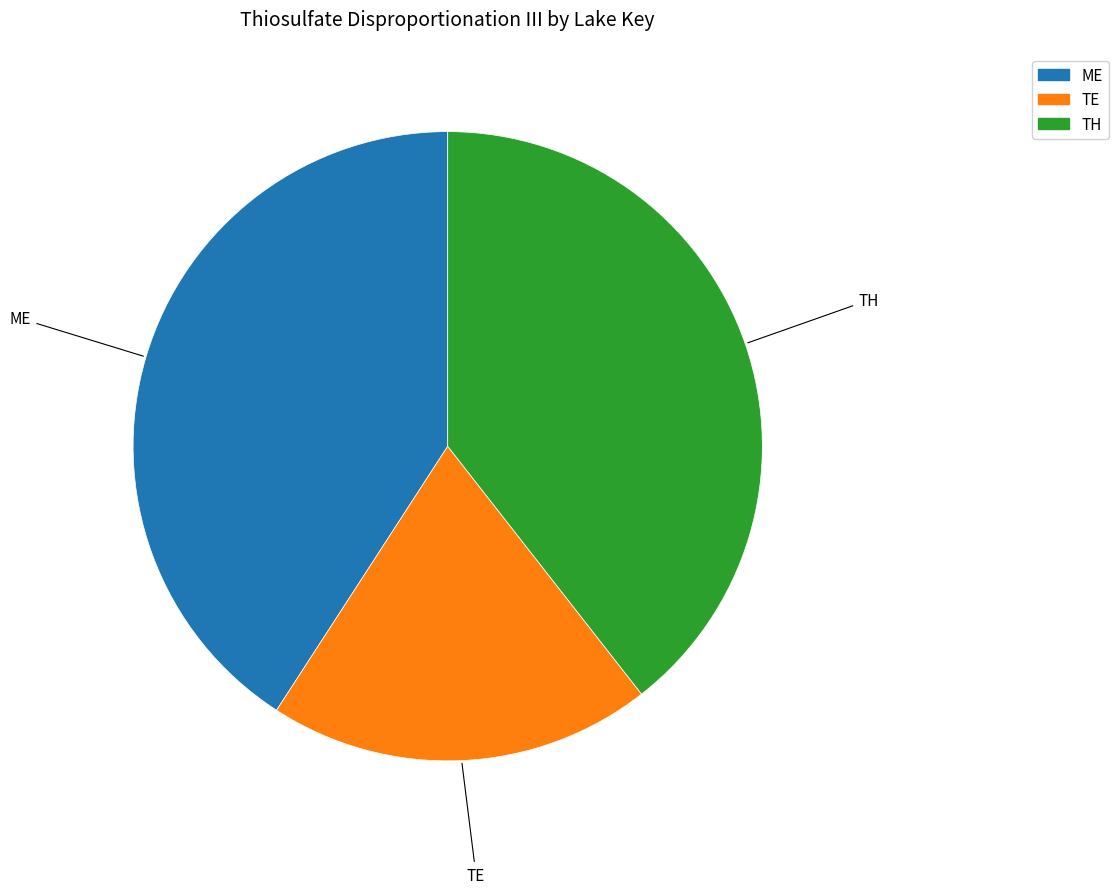

Do TH and ME together represent more than half of the pie?

Yes